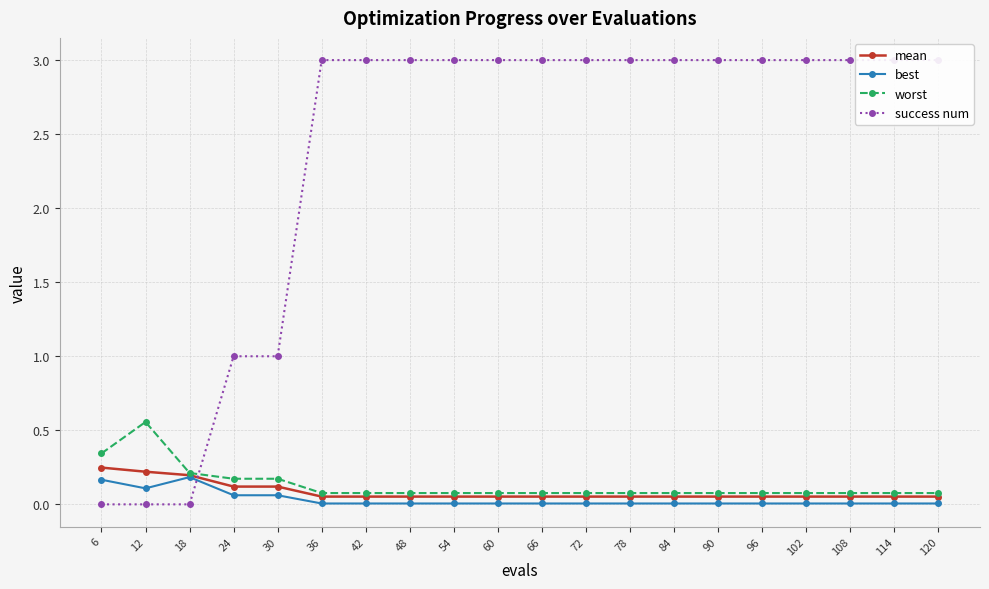

Rank the series at 42 from highest to lowest value.

success num, worst, mean, best